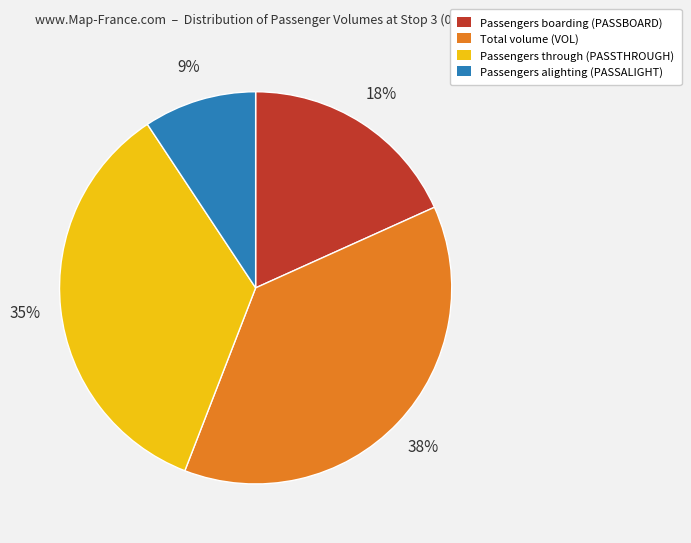

Rank the categories by value from lowest to highest.

Passengers alighting (PASSALIGHT), Passengers boarding (PASSBOARD), Passengers through (PASSTHROUGH), Total volume (VOL)